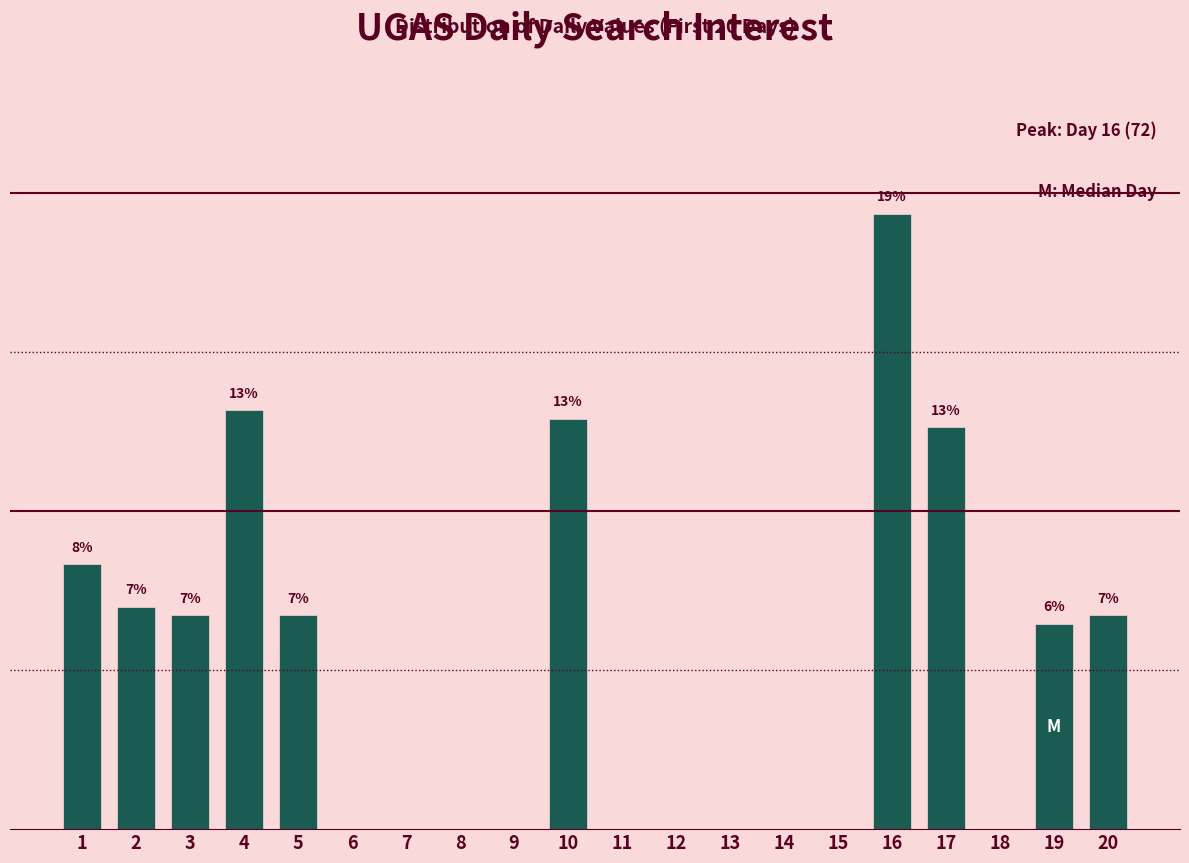

At which label is the value closest to 9?

1